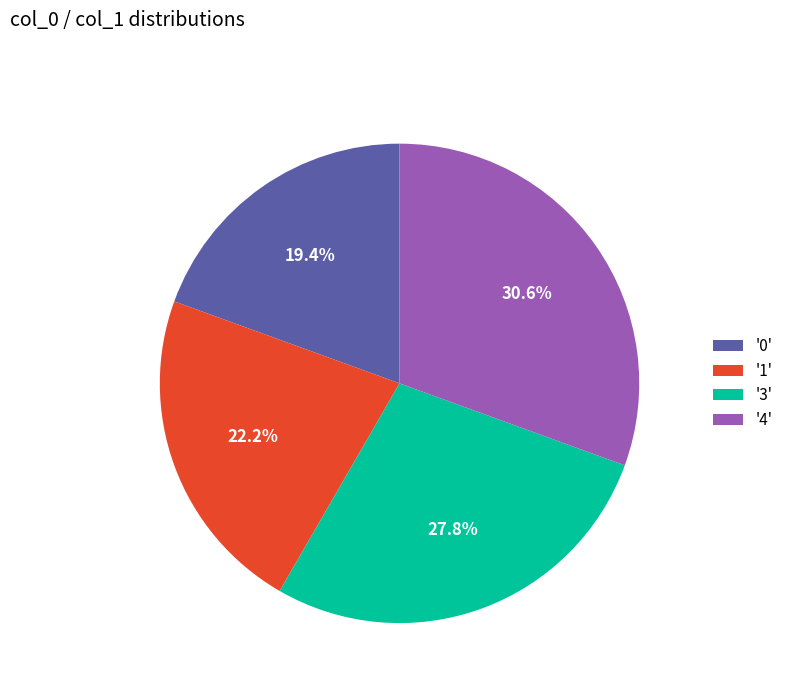

Which has a higher value, '1' or '4'?

'4'